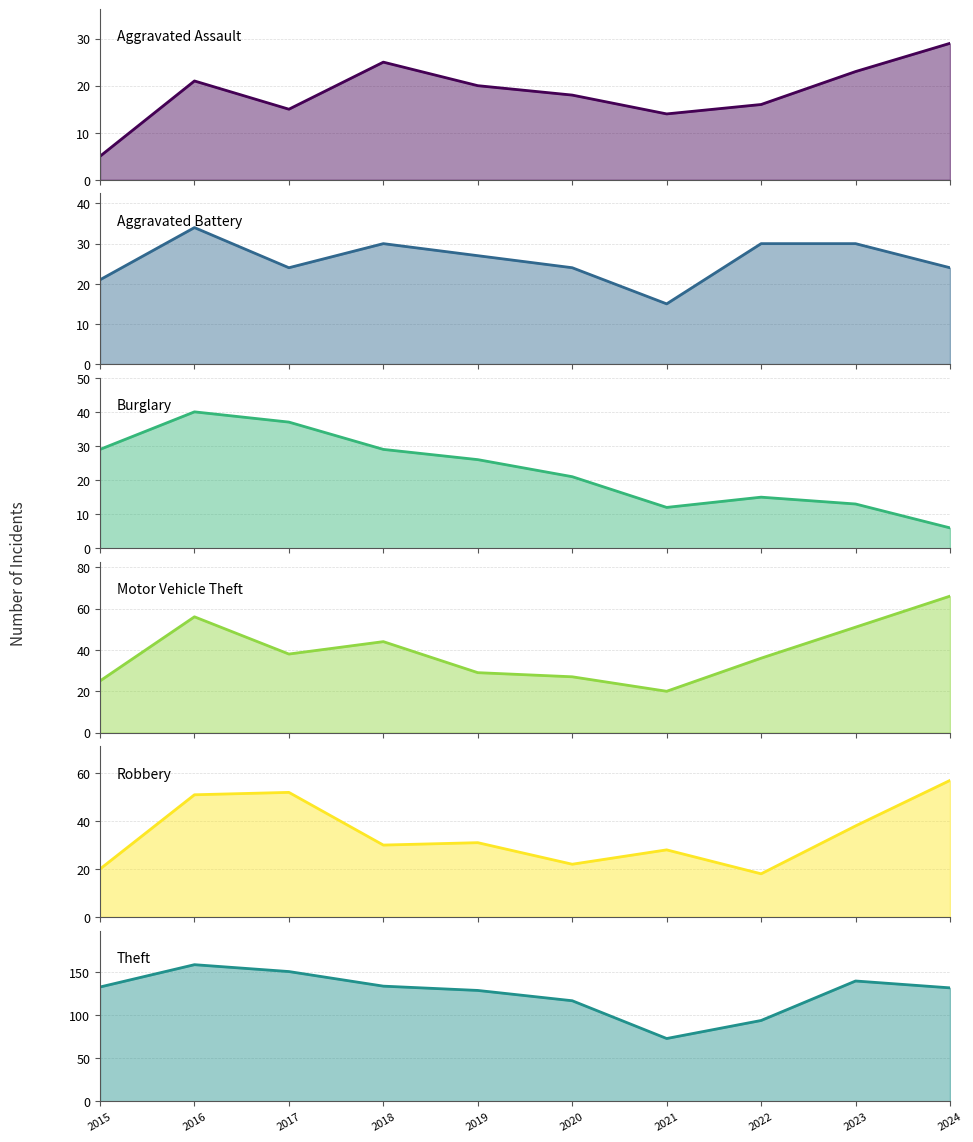

Which series has the largest range (max minus min)?

Theft